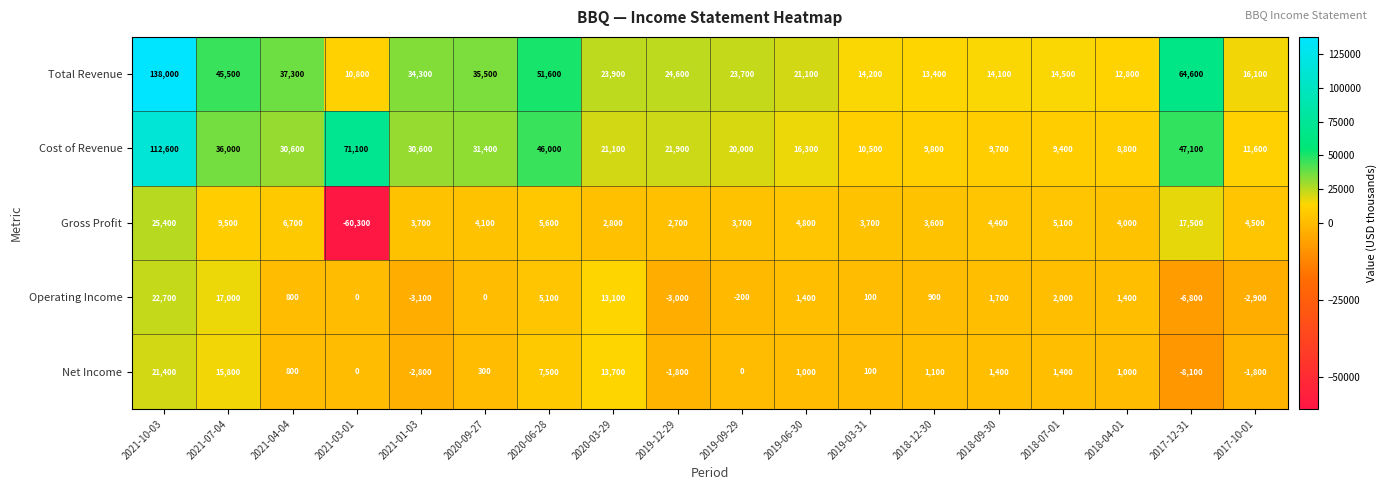

What is the total value across all series at 2018-09-30?

31300